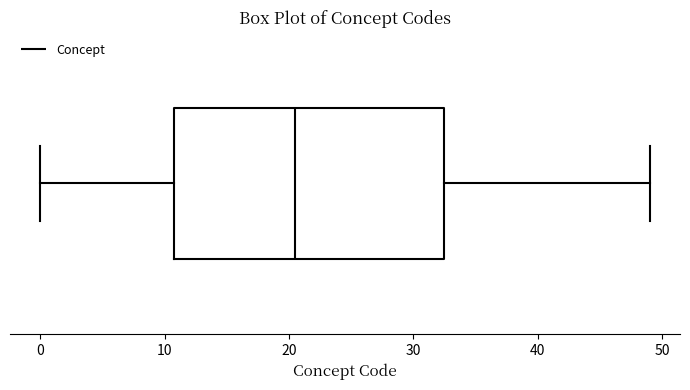

Read this box plot against the x-axis: the position of the median line, the range covered by the box, and the ends of both whiskers. The values are not printed on the chart, so give them approximately, as read against the axis.

median 21, box 11 to 33, whiskers 0 to 49